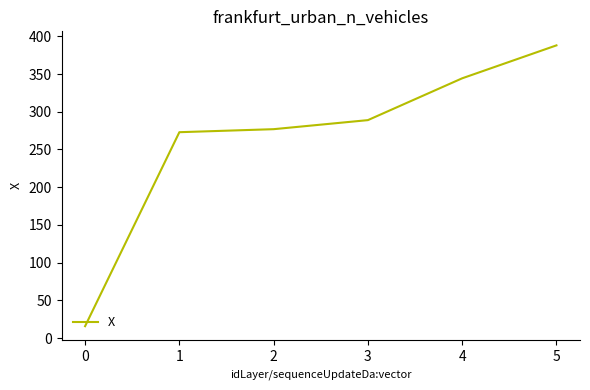

Count the number of data series in this chart.

1